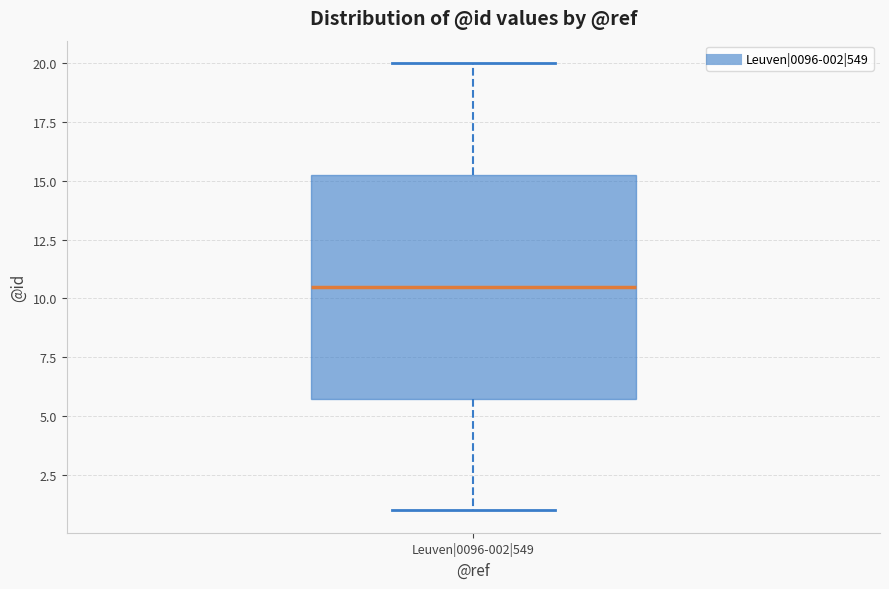

Read this box plot against the y-axis: the position of the median line, the range covered by the box, and the ends of both whiskers. The values are not printed on the chart, so give them approximately, as read against the axis.

median 10.5, box 6.0 to 15.5, whiskers 1.0 to 20.0